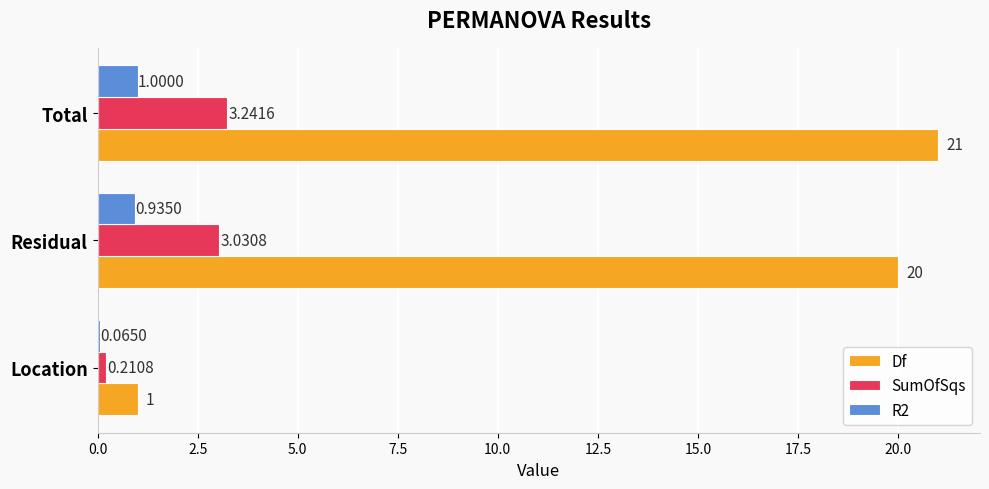

Which series has the largest total across all categories?

Df